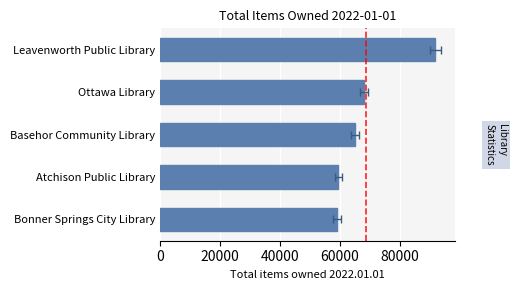

What is the sum of all values?

342997